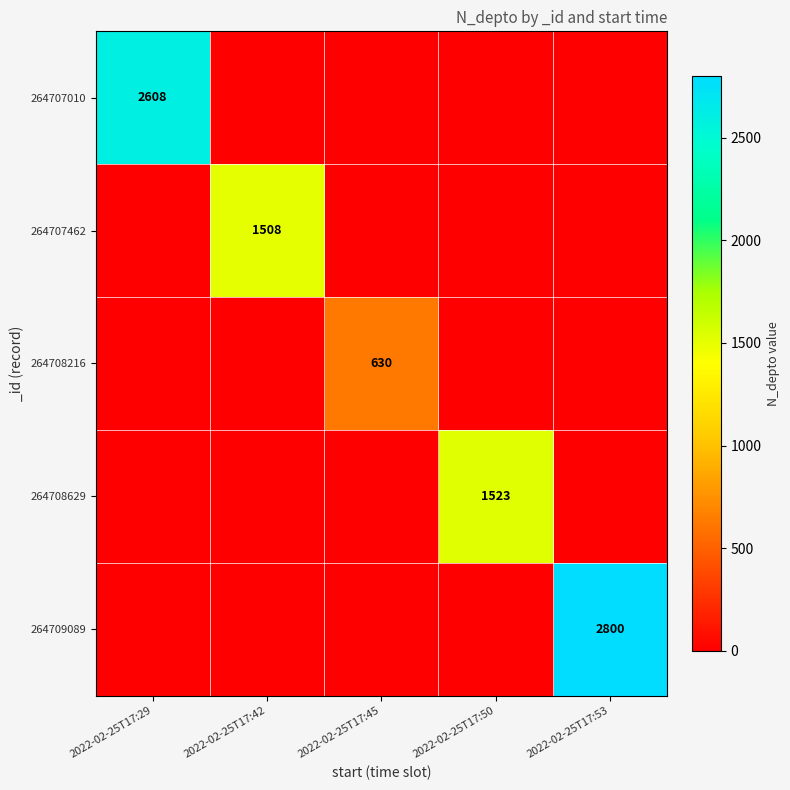

How many distinct data groups are displayed?

5